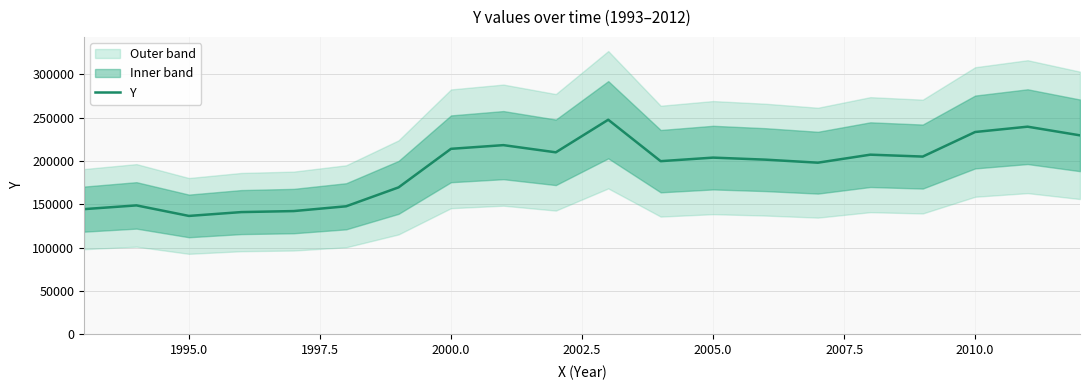

How many lines are shown in the chart?

1